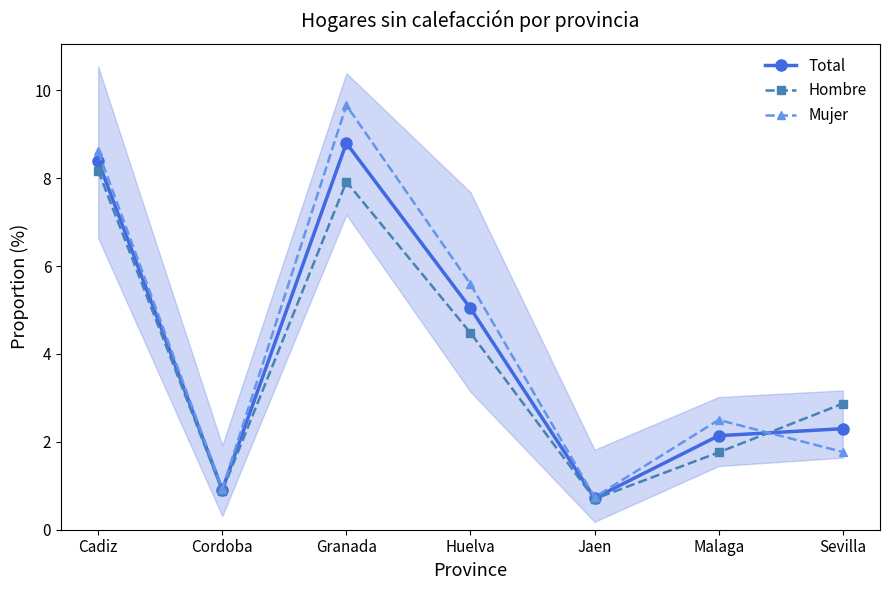

Rank the categories by Mujer value from lowest to highest.

Jaen, Cordoba, Sevilla, Malaga, Huelva, Cadiz, Granada